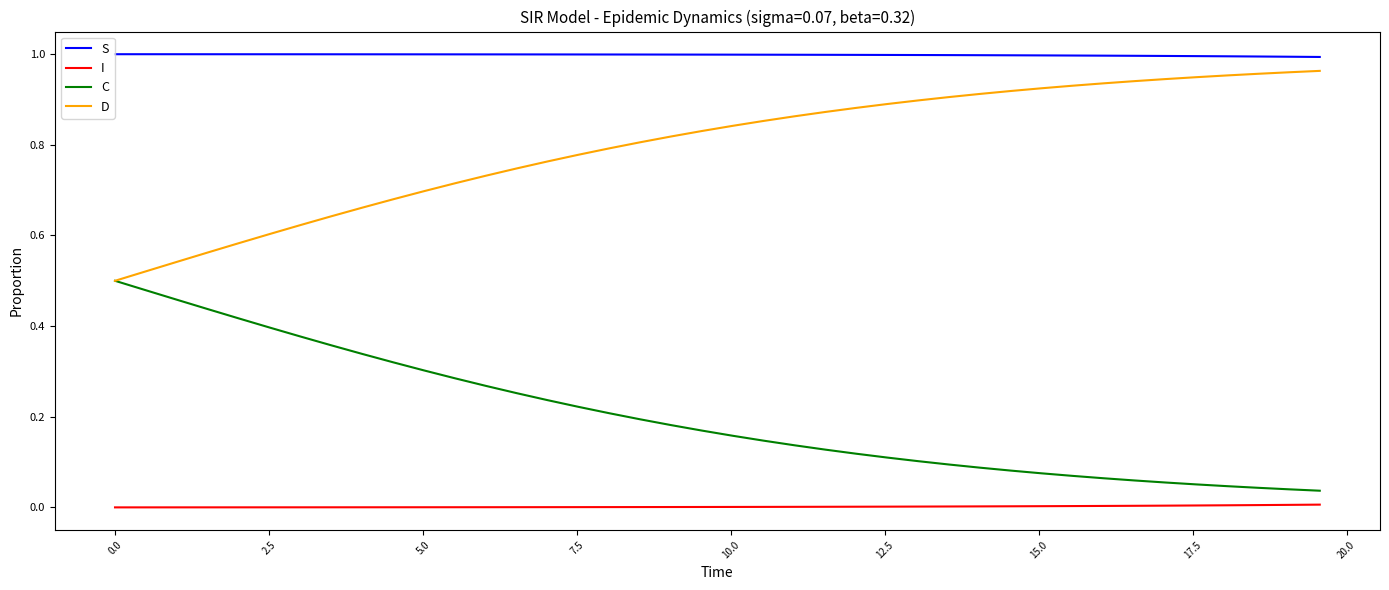

True or false: S and C intersect in this chart.

False